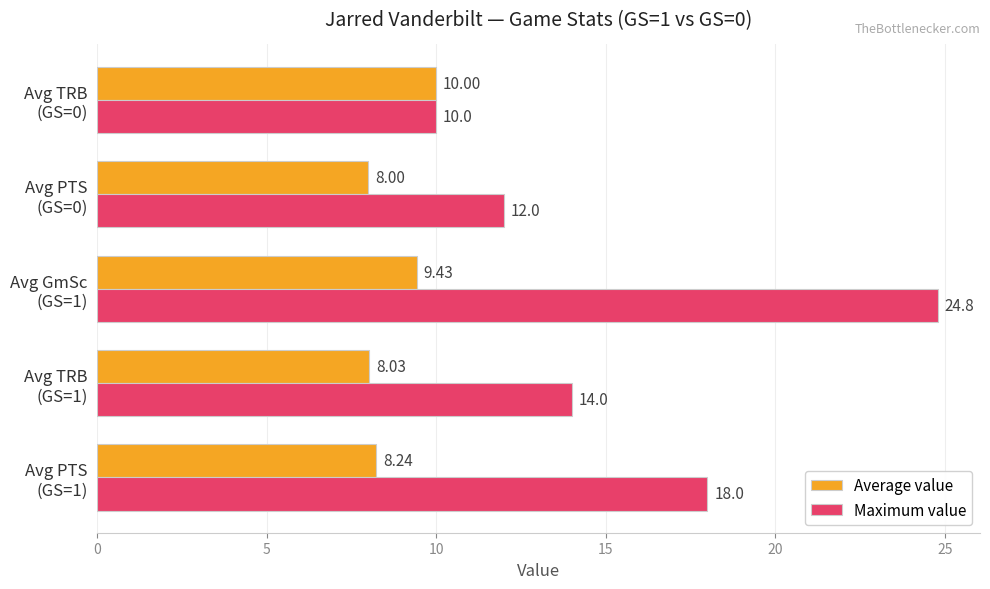

List the series in order of their peak value, lowest first.

Average value, Maximum value